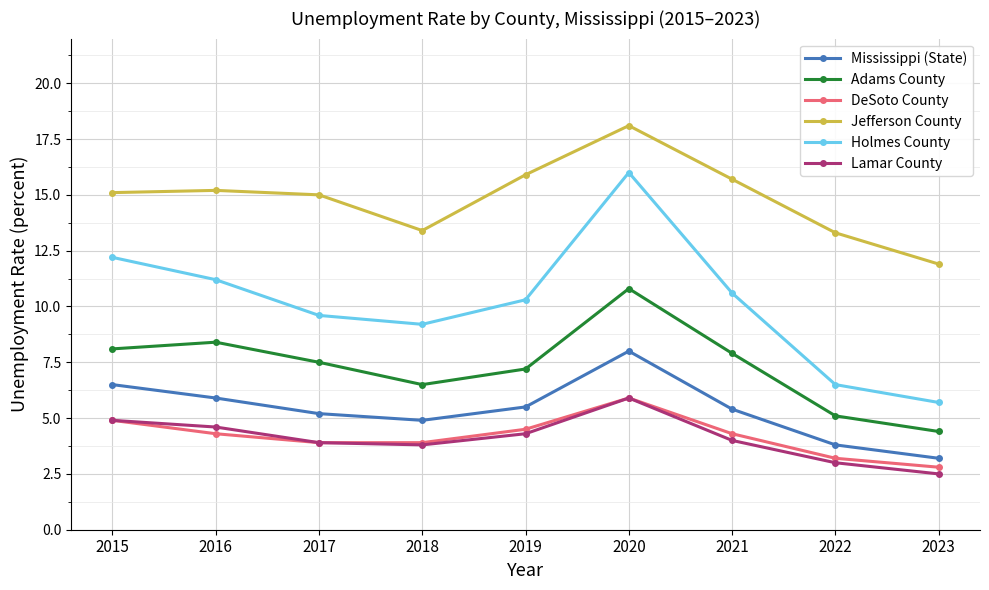

At how many categories does at least one series exceed 3?

9